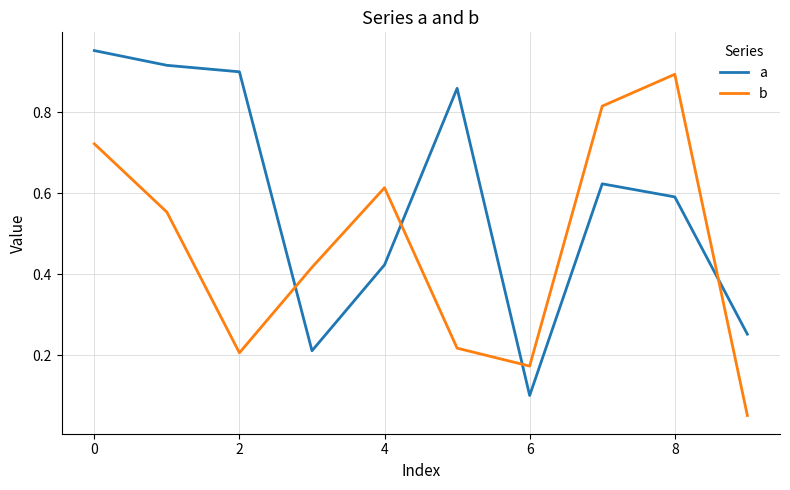

How many intersections are there between b and a?

4